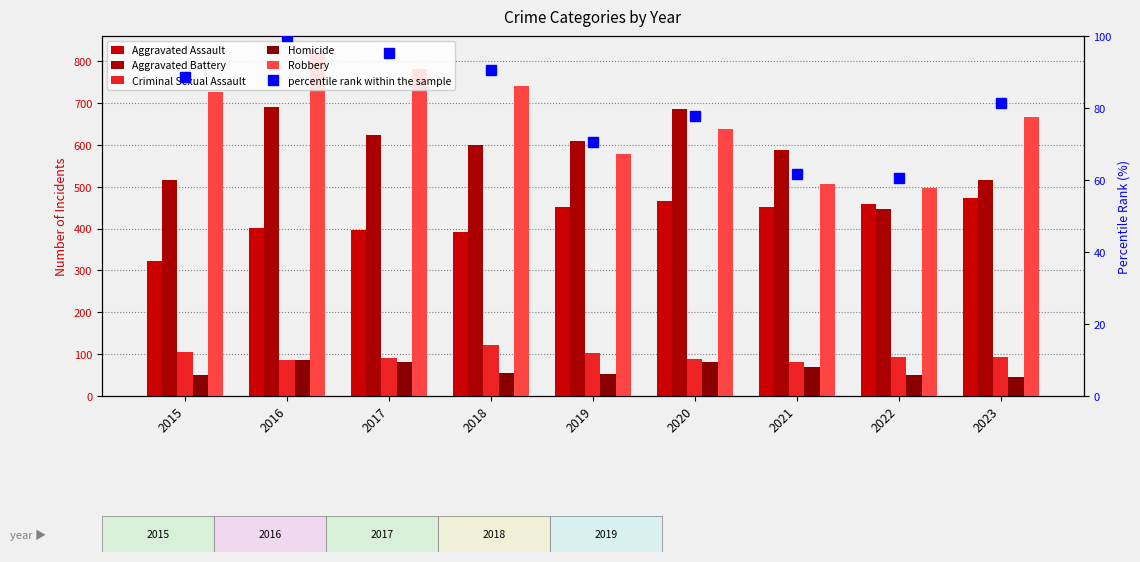

What are all the series names shown in the legend?

Aggravated Assault, Aggravated Battery, Criminal Sexual Assault, Homicide, Robbery, percentile rank within the sample